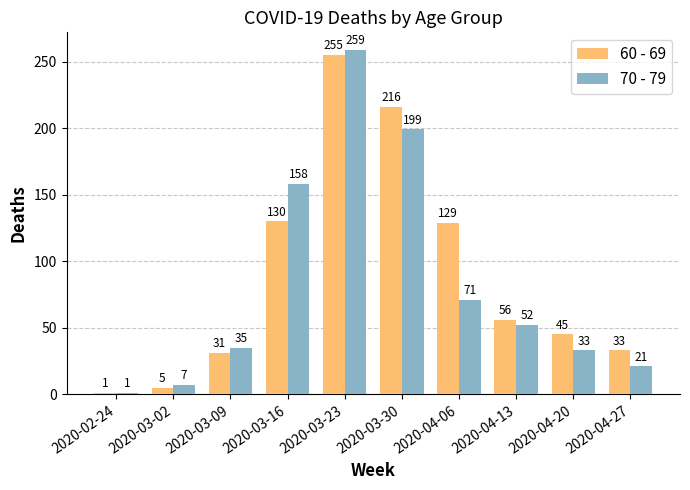

How many data points does each series have?

10